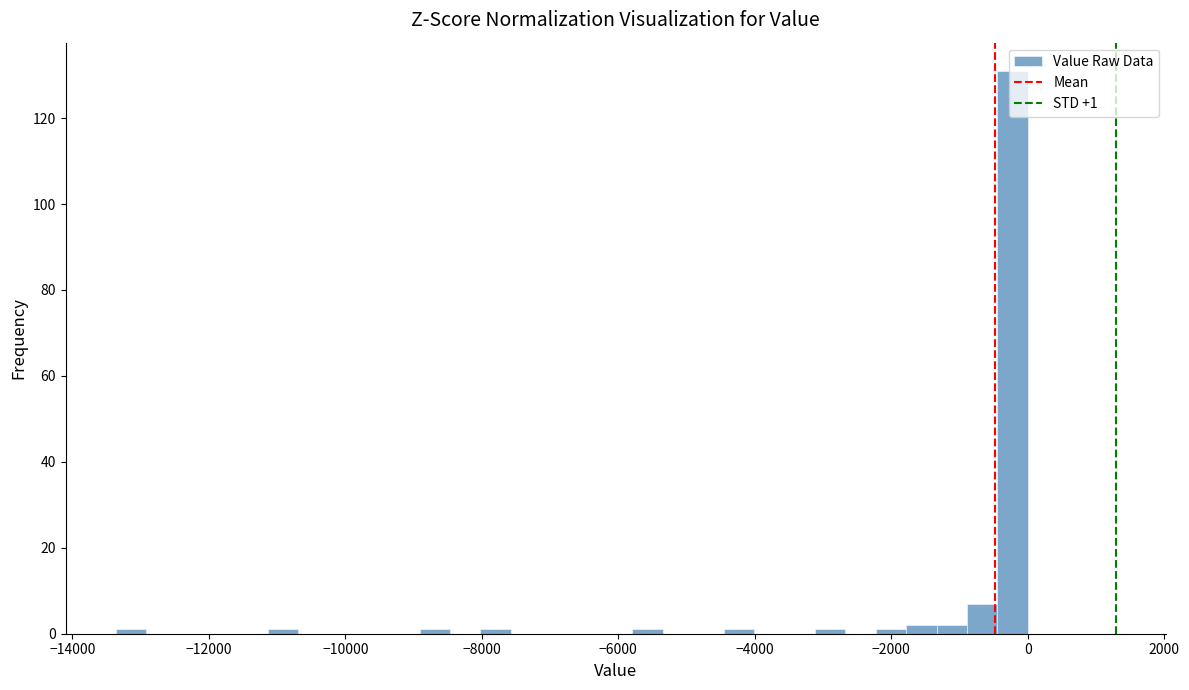

Around what value on the x-axis is the tallest bar? Give the approximate position of its centre, as read against the axis.

-200